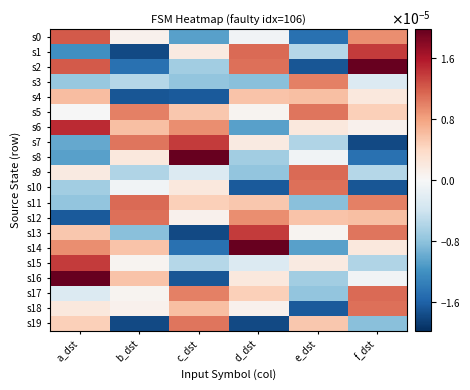

At which category is the sum across all series the highest?

f_dst